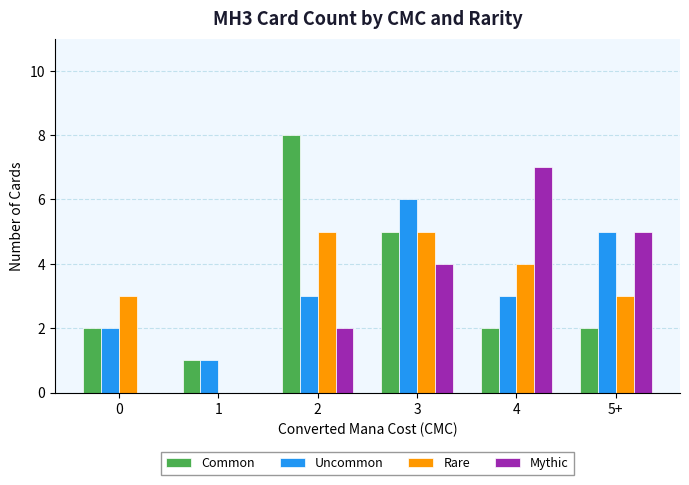

Count the Rare values in the range 3 to 5.

5